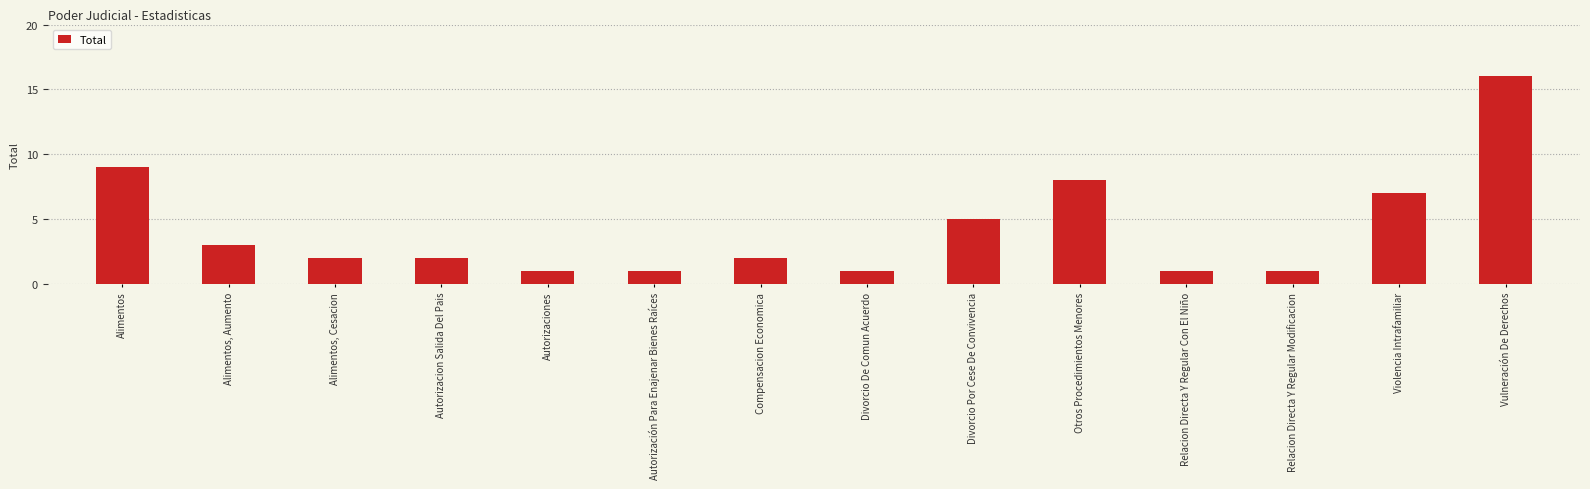

What is the difference between the values at Relacion Directa Y Regular Modificacion and Violencia Intrafamiliar?

6